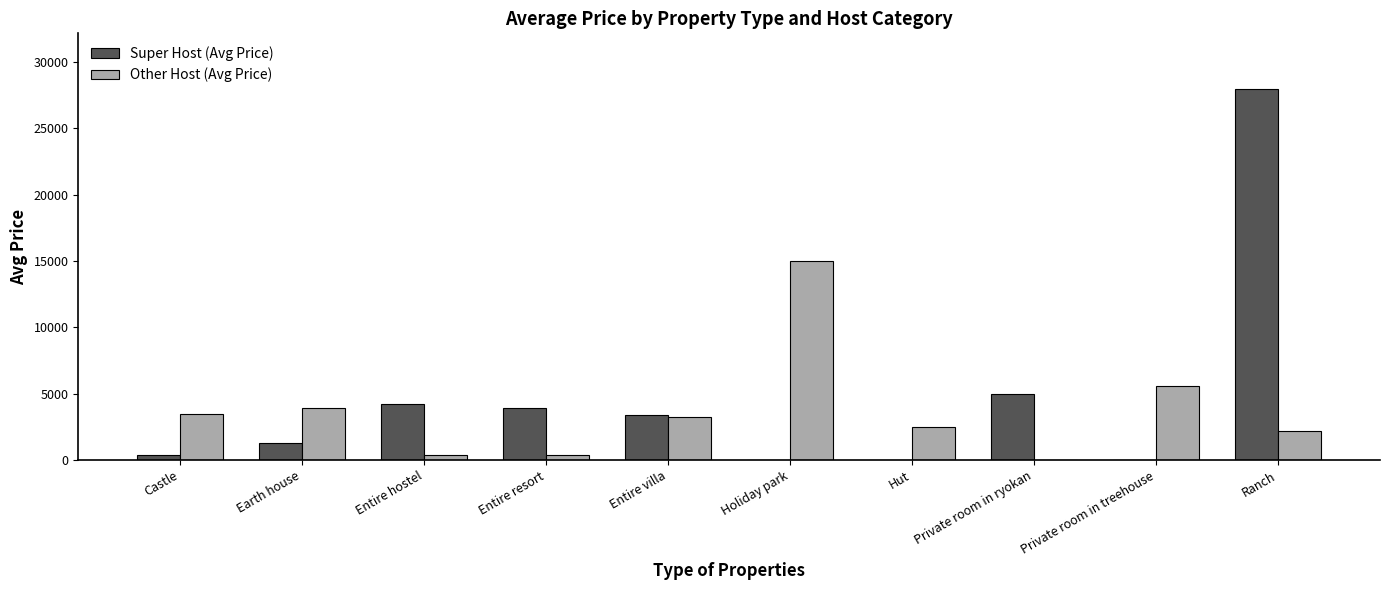

How many groups of bars are there?

10